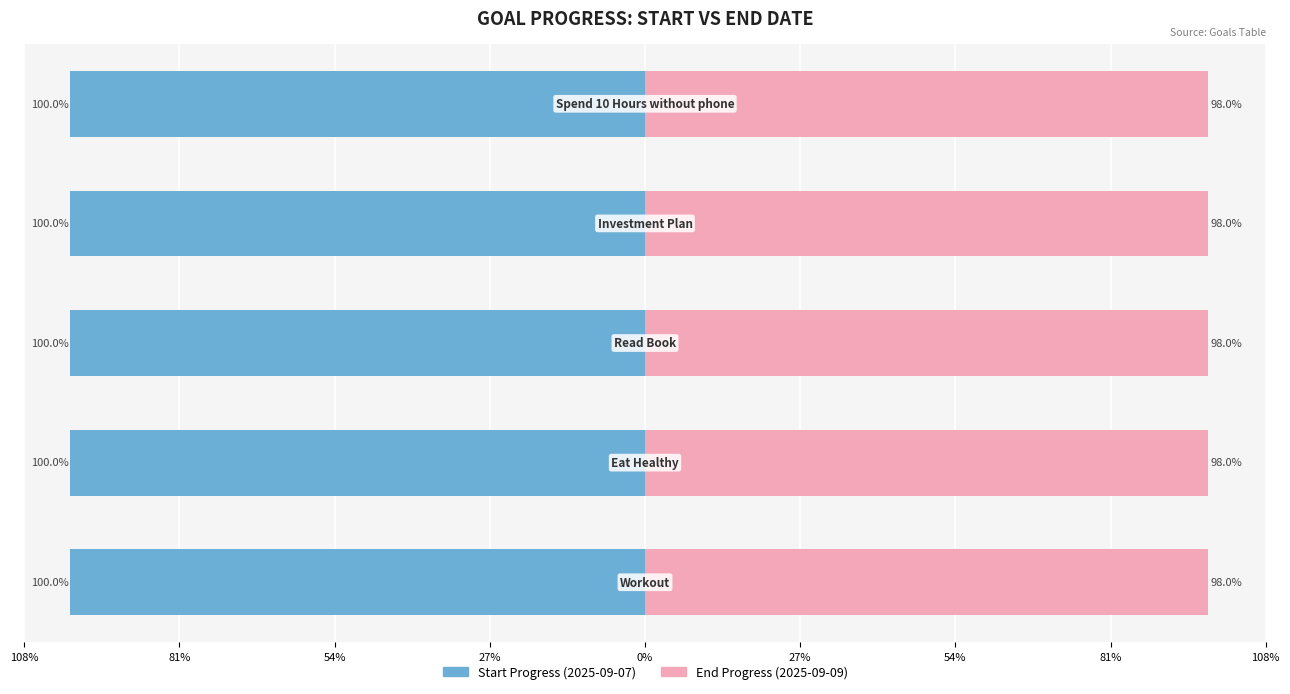

What is the minimum value for Progress_left?

1.0